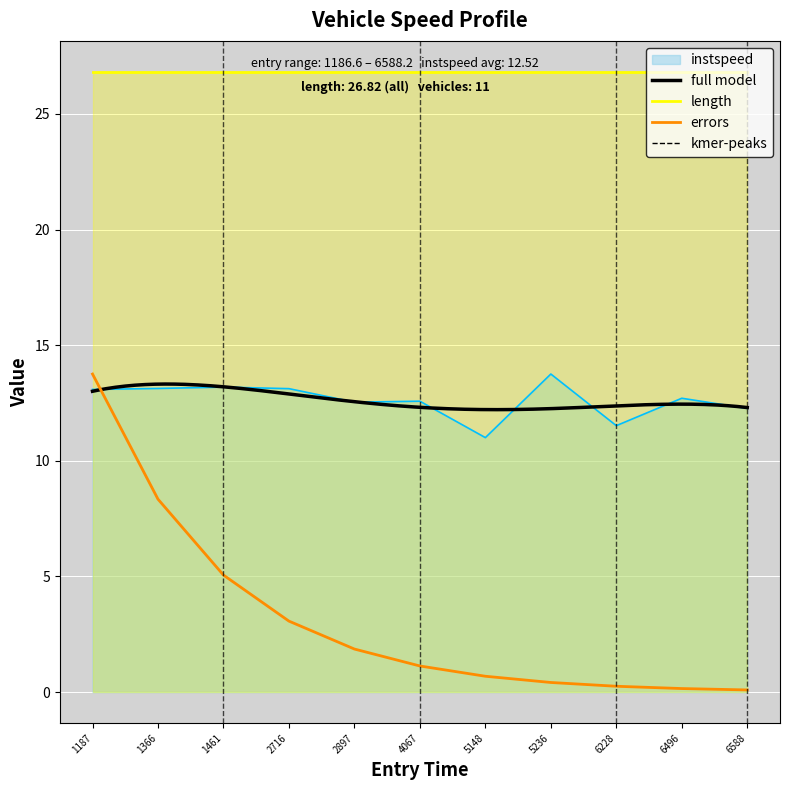

The length series shows 36.0 at 5236. True or false?

False